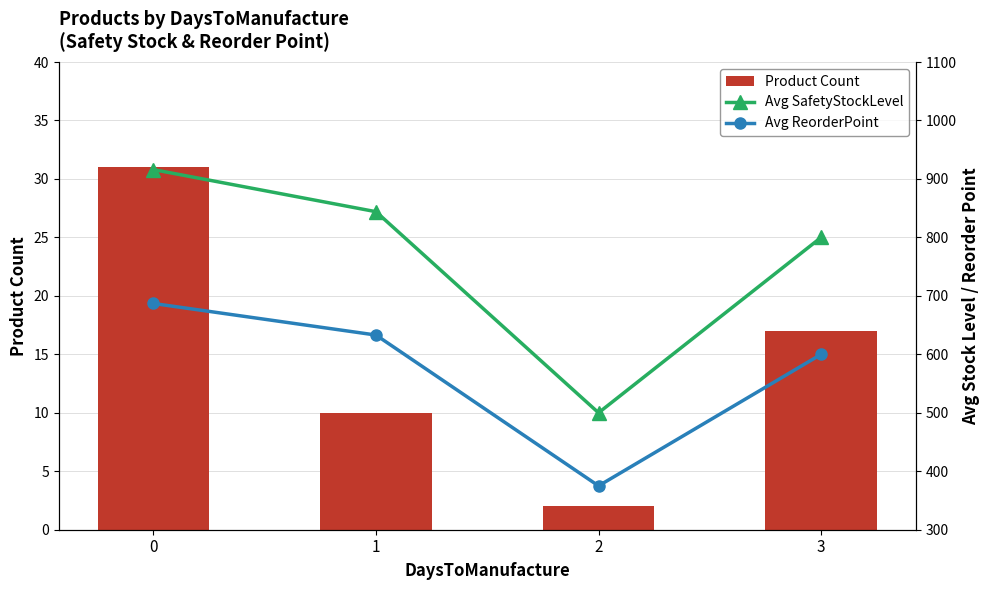

What is the approximate value of Avg SafetyStockLevel at 0, to the nearest 5?

915